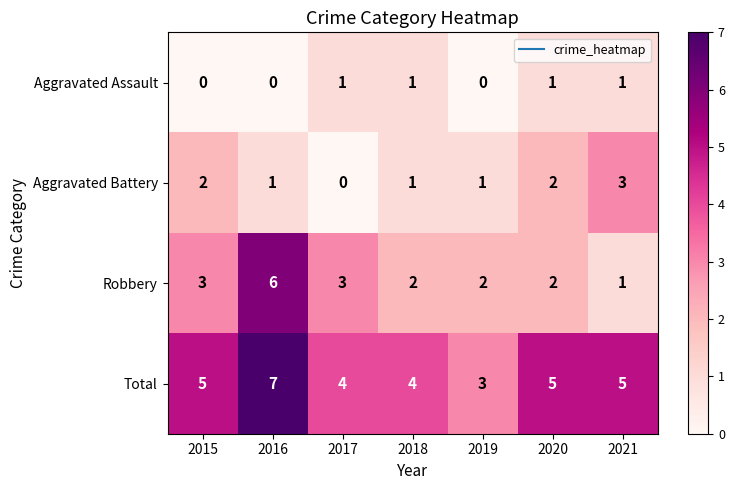

Which label corresponds to the largest value in the chart?

2016